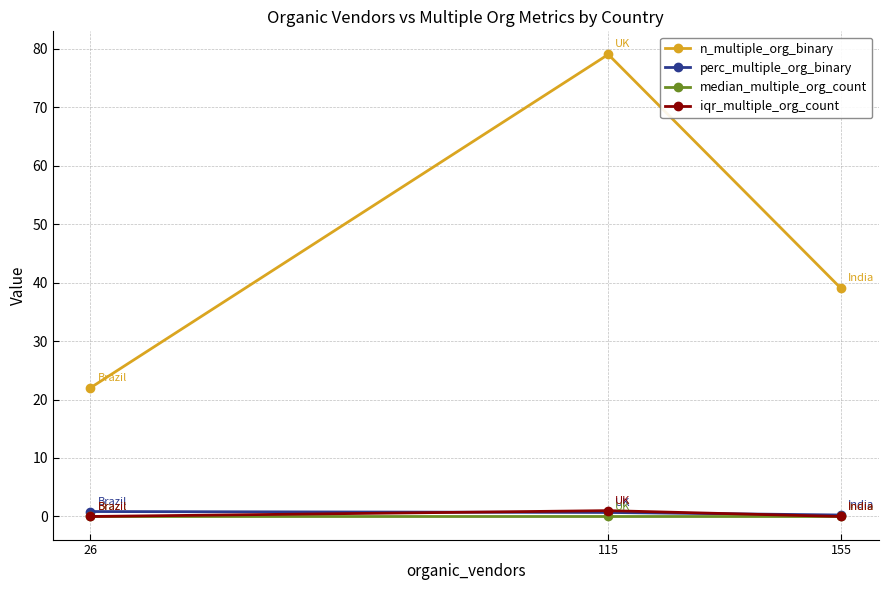

Which series changed the most between 115 and 155?

n_multiple_org_binary